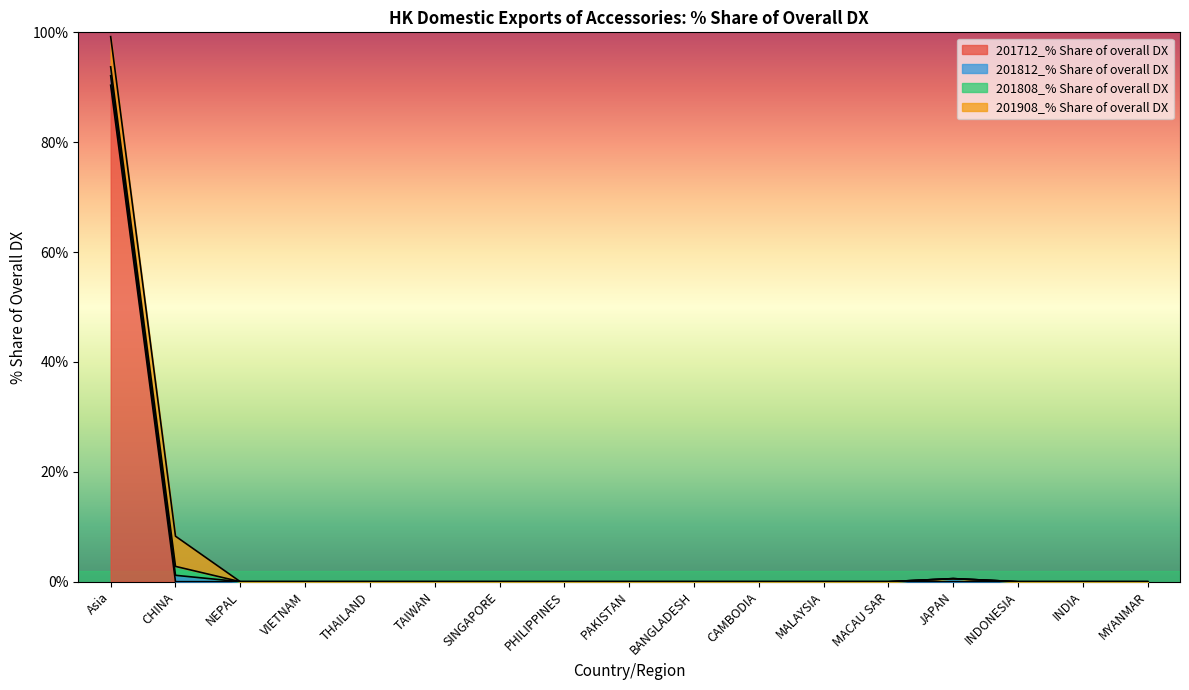

What is the label of the 10th point from the right?

PHILIPPINES